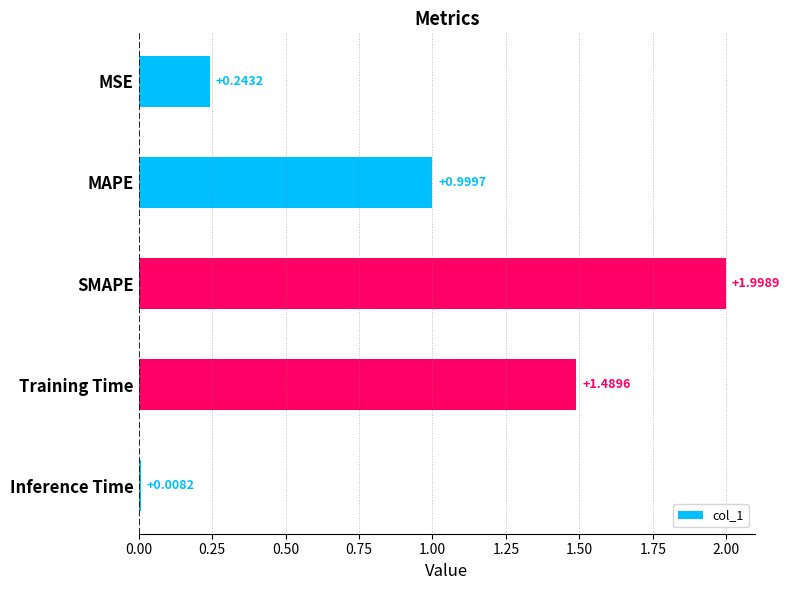

What is the change in value from SMAPE to Training Time?

-0.5